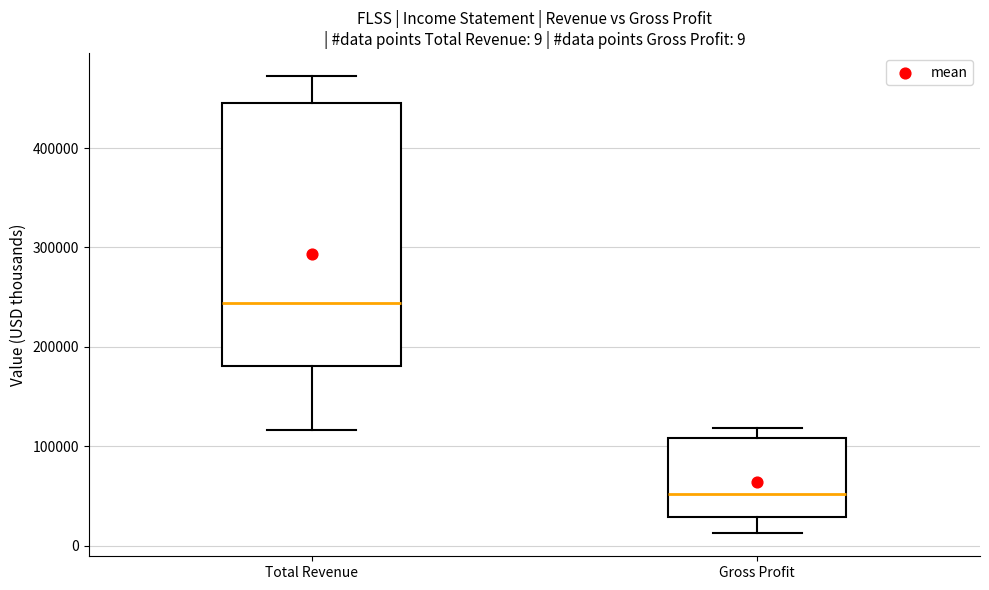

Which box has the highest median line?

Total Revenue